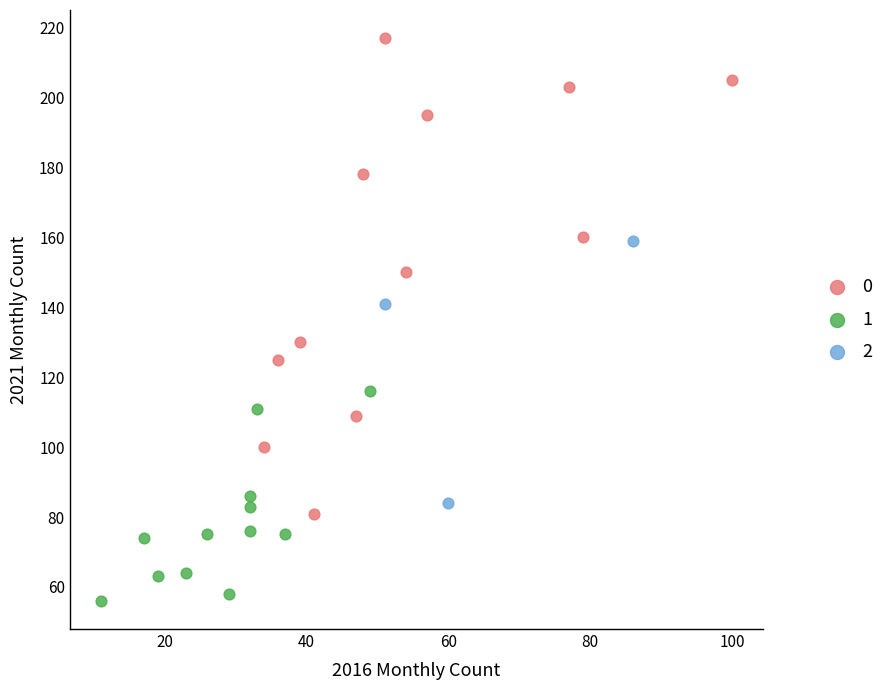

Which series reaches the minimum Y coordinate?

1